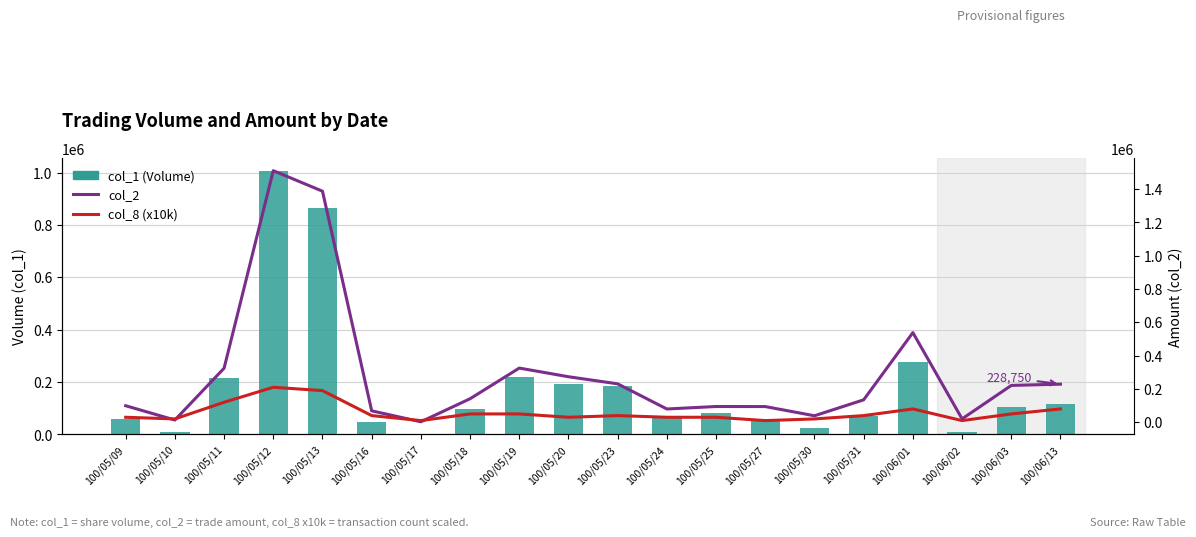

What is the spread (max minus min) of values at 100/05/13?

1196940